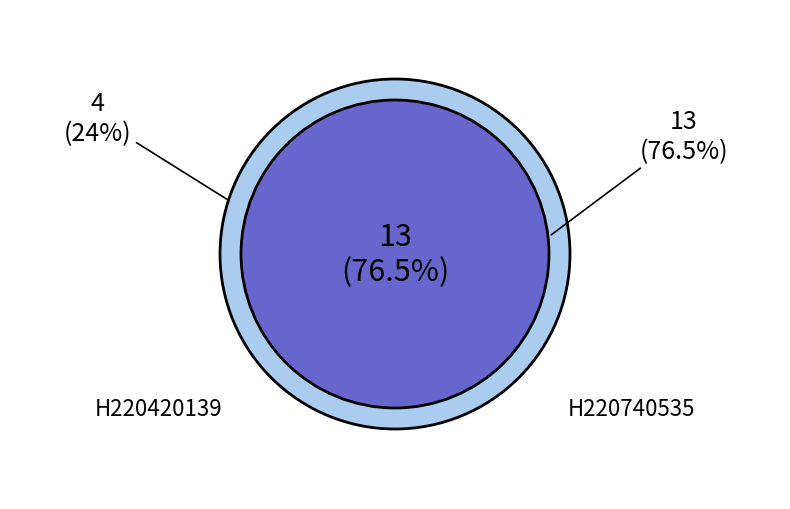

What is the largest slice in the pie chart?

H220740535